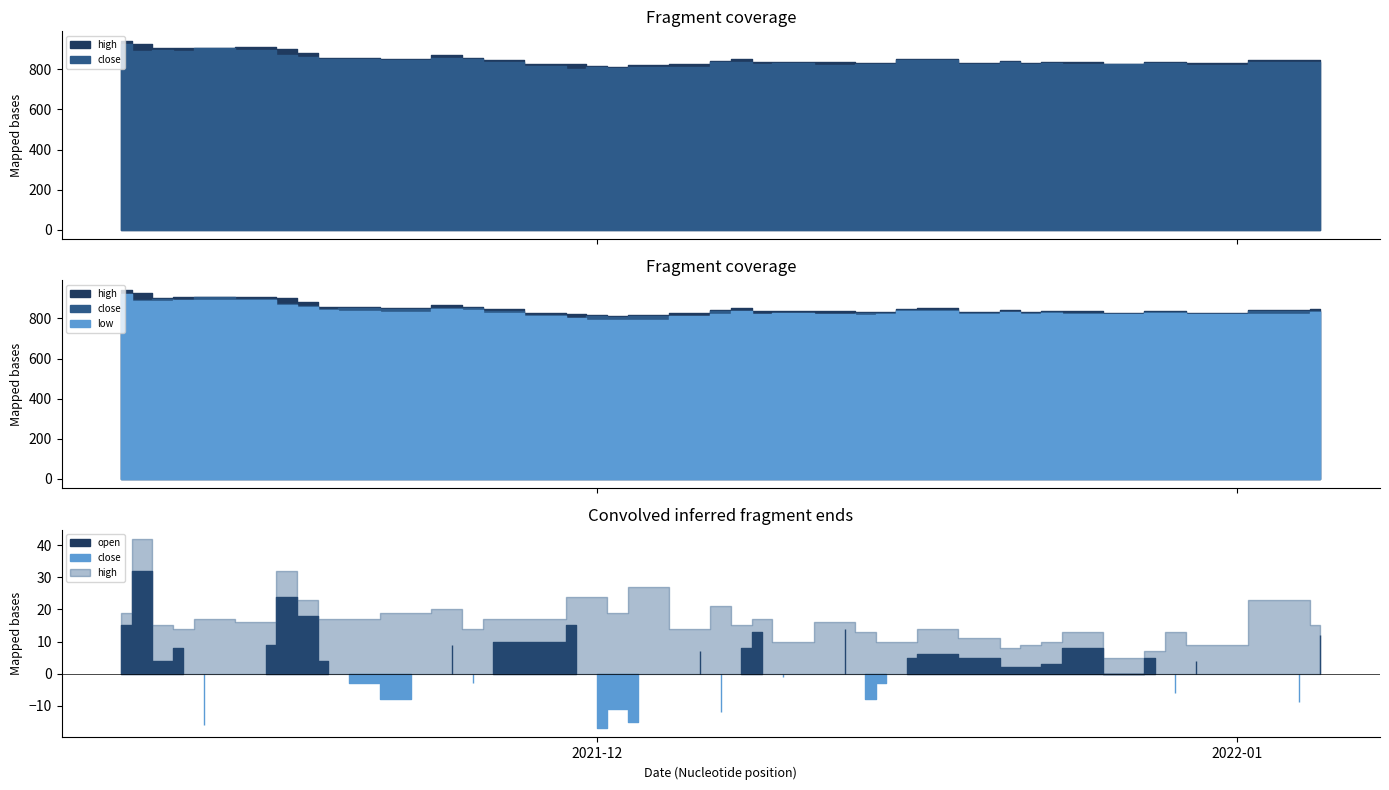

True or false: close and high intersect in this chart.

False